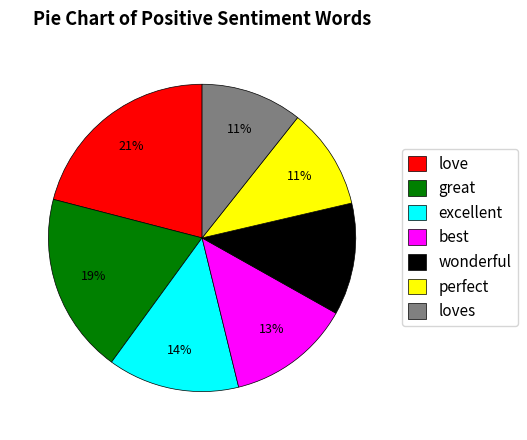

Does any single category account for the majority?

No